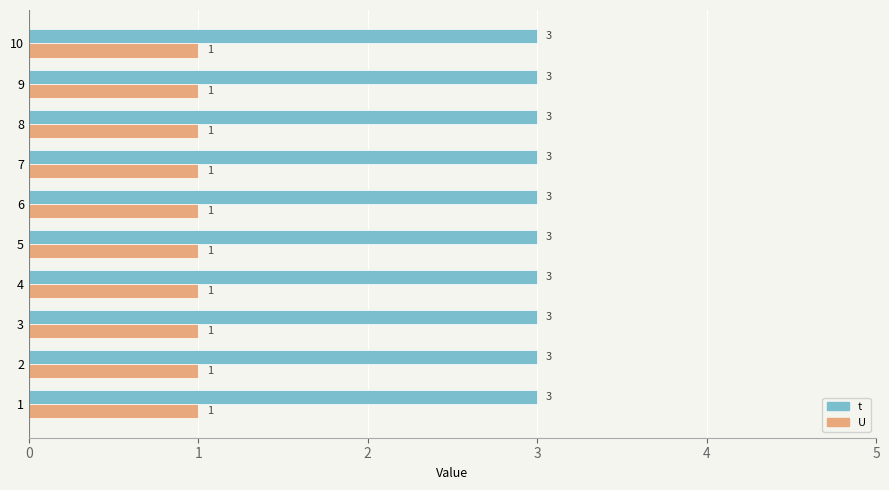

What is the average value of the t series?

3